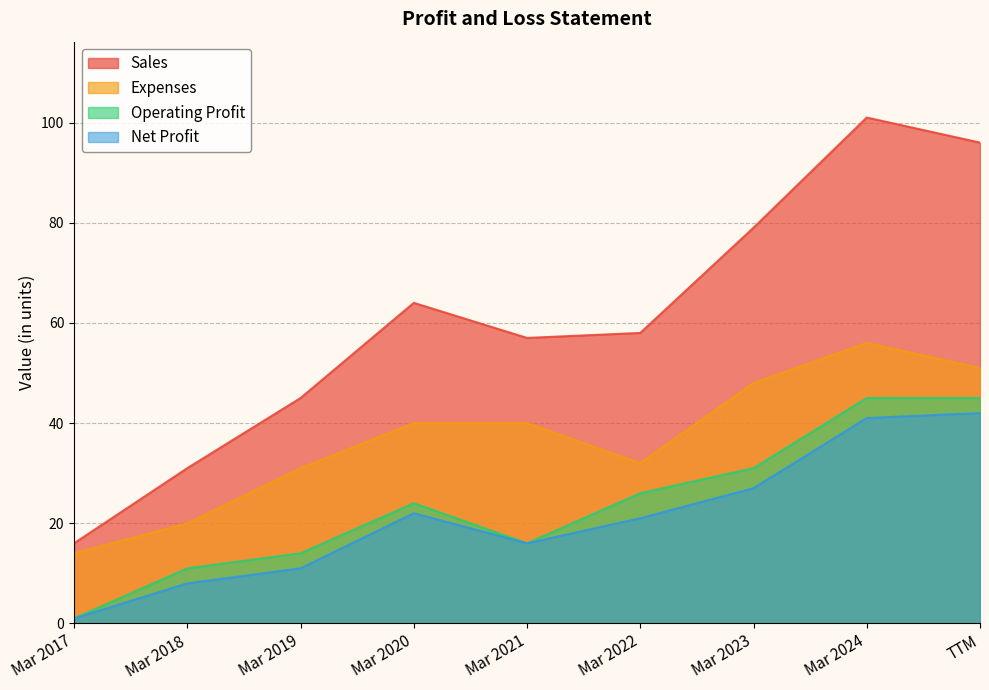

The value of Sales at Mar 2021 is 17. True or false?

False